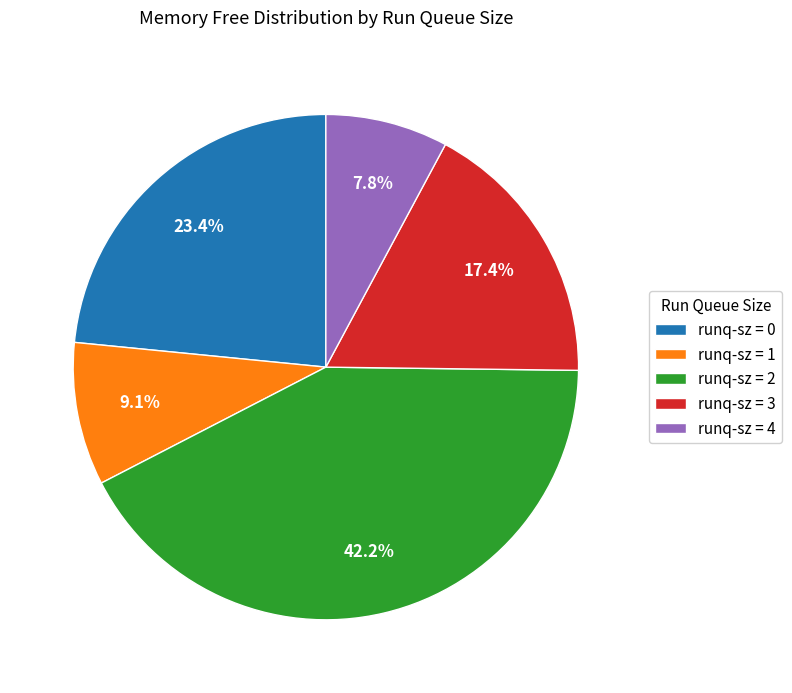

Rank the categories by value from highest to lowest.

runq-sz = 2, runq-sz = 0, runq-sz = 3, runq-sz = 1, runq-sz = 4